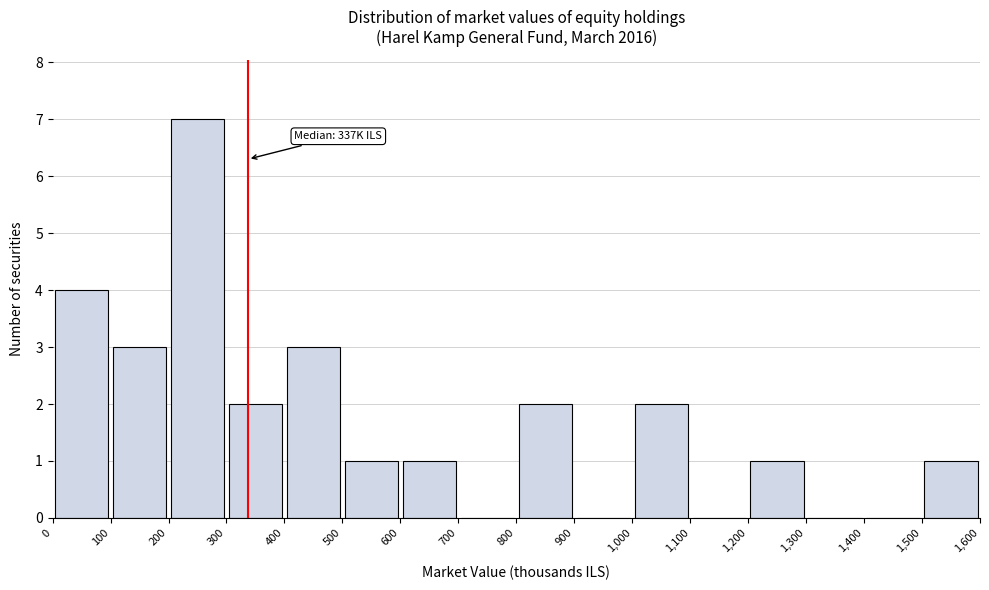

Which range on the x-axis has the tallest bar?

200 to 300